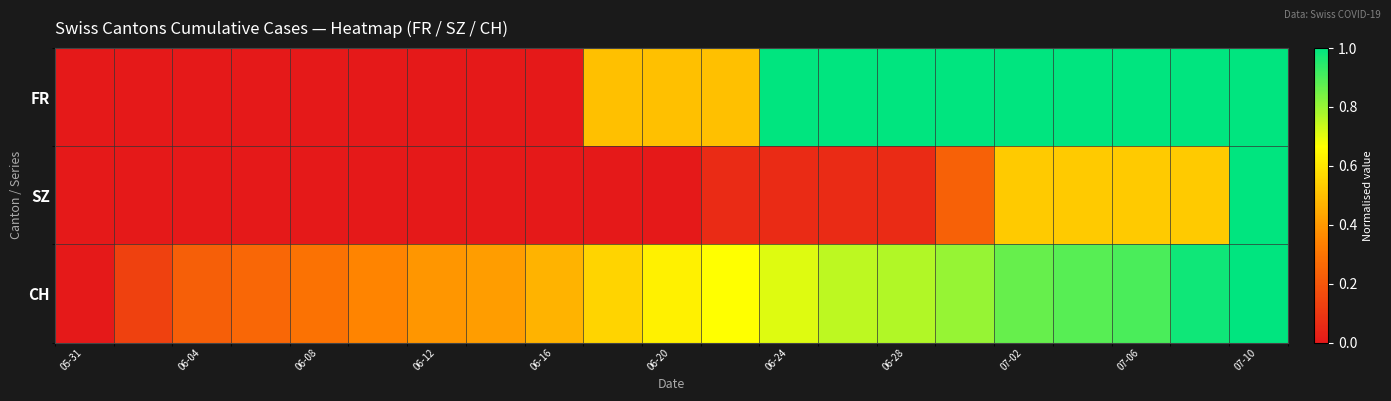

At how many categories does at least one series exceed 0?

20